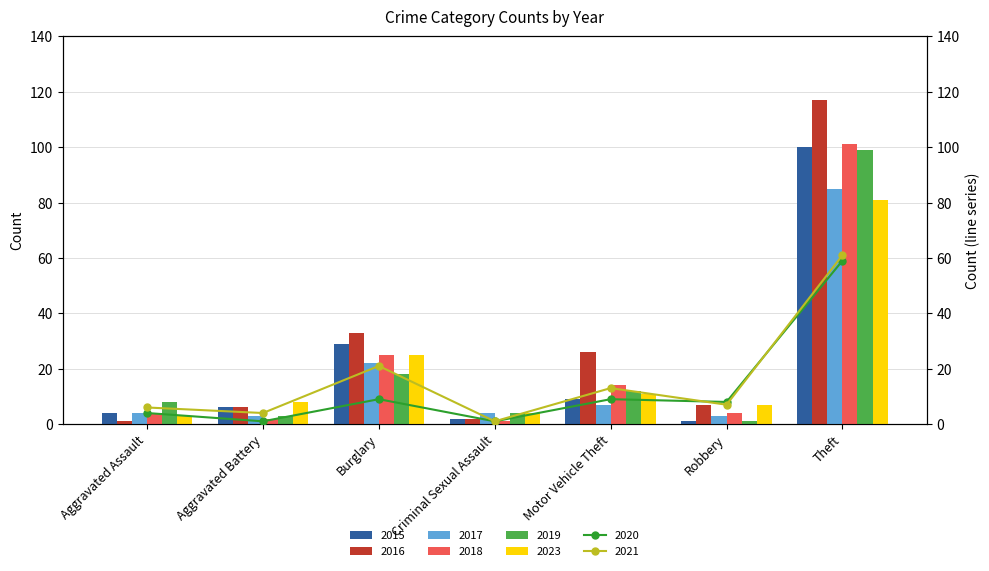

What is the label of the 7th bar from the left?

Theft